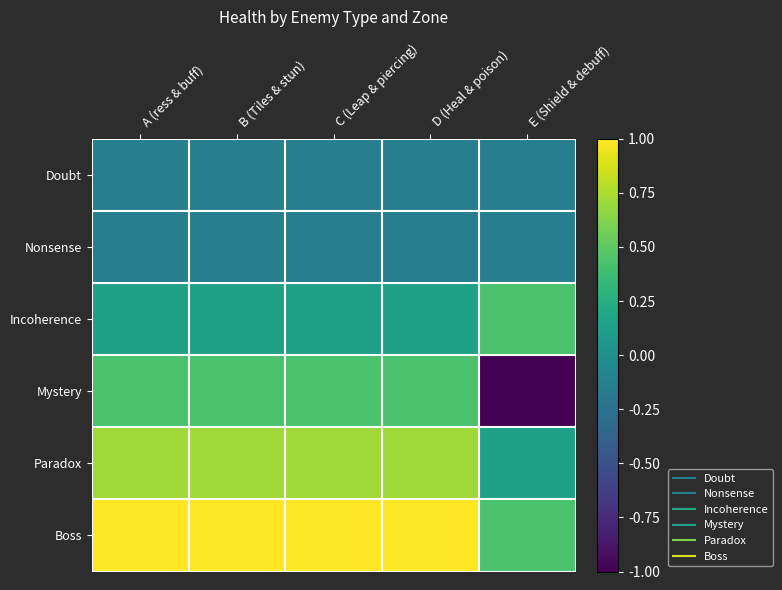

Reading left to right, extract all data points from this chart.

Doubt: A (ress & buff)=-0.1	B (Tiles & stun)=-0.1	C (Leap & piercing)=-0.1	D (Heal & poison)=-0.1	E (Shield & debuff)=-0.1
Nonsense: A (ress & buff)=-0.1	B (Tiles & stun)=-0.1	C (Leap & piercing)=-0.1	D (Heal & poison)=-0.1	E (Shield & debuff)=-0.1
Incoherence: A (ress & buff)=0.1	B (Tiles & stun)=0.1	C (Leap & piercing)=0.1	D (Heal & poison)=0.1	E (Shield & debuff)=0.4
Mystery: A (ress & buff)=0.4	B (Tiles & stun)=0.4	C (Leap & piercing)=0.4	D (Heal & poison)=0.4	E (Shield & debuff)=-1.0
Paradox: A (ress & buff)=0.7	B (Tiles & stun)=0.7	C (Leap & piercing)=0.7	D (Heal & poison)=0.7	E (Shield & debuff)=0.1
Boss: A (ress & buff)=1.0	B (Tiles & stun)=1.0	C (Leap & piercing)=1.0	D (Heal & poison)=1.0	E (Shield & debuff)=0.4